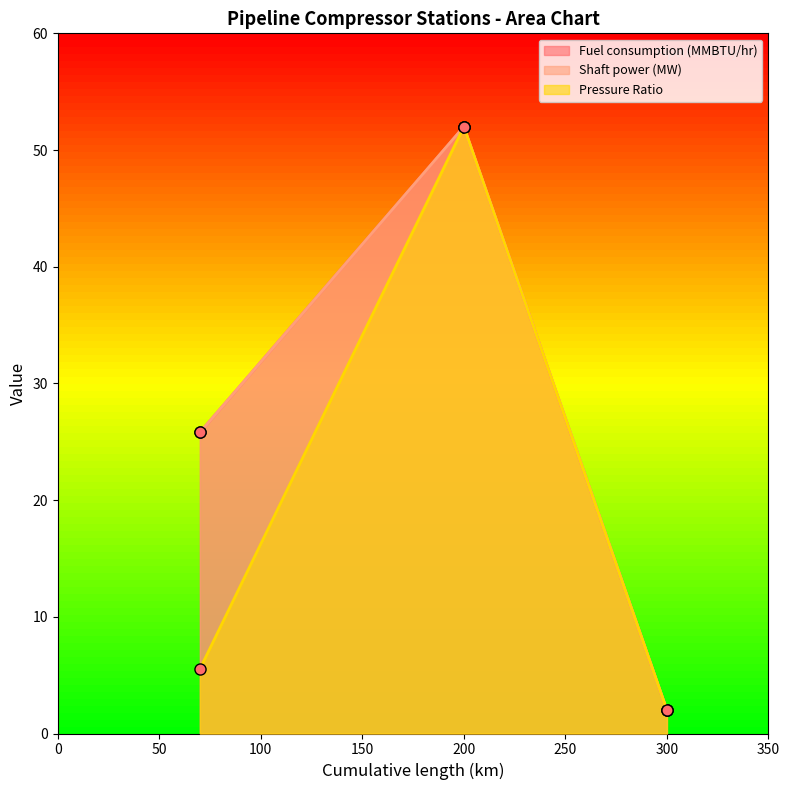

True or false: Pressure Ratio has a value of 0.6 at 300.

False